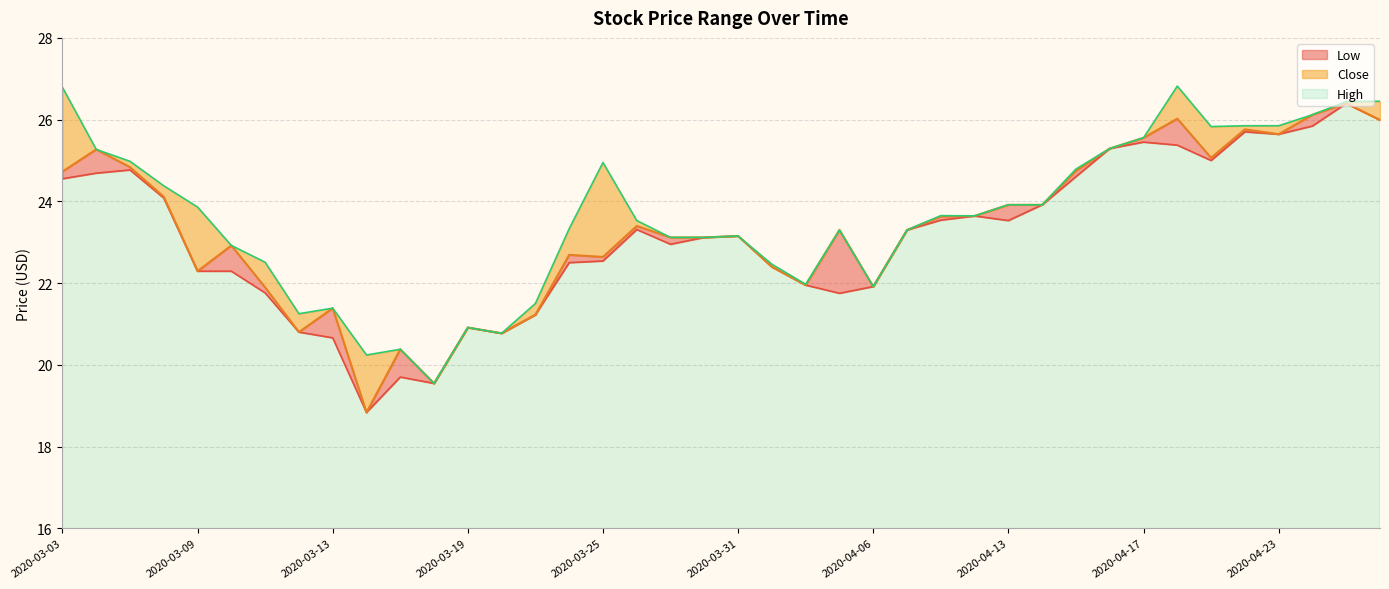

What is the difference between the Low line values at 2020-04-23 and 2020-03-31?

2.5